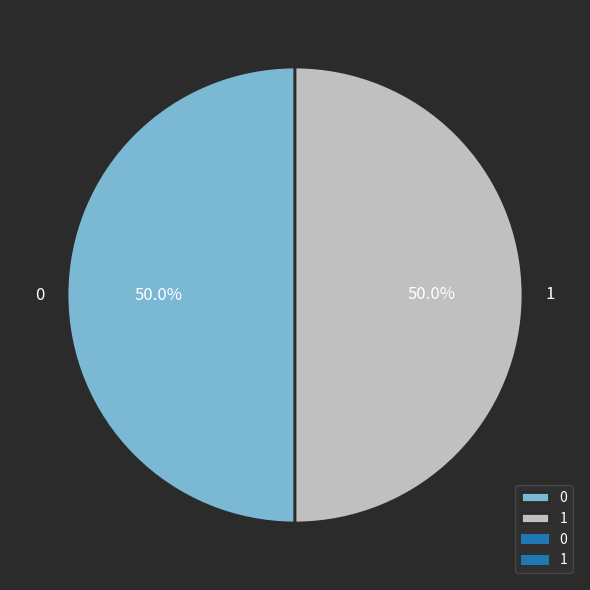

What percentage is NOT represented by 1?

50.0%